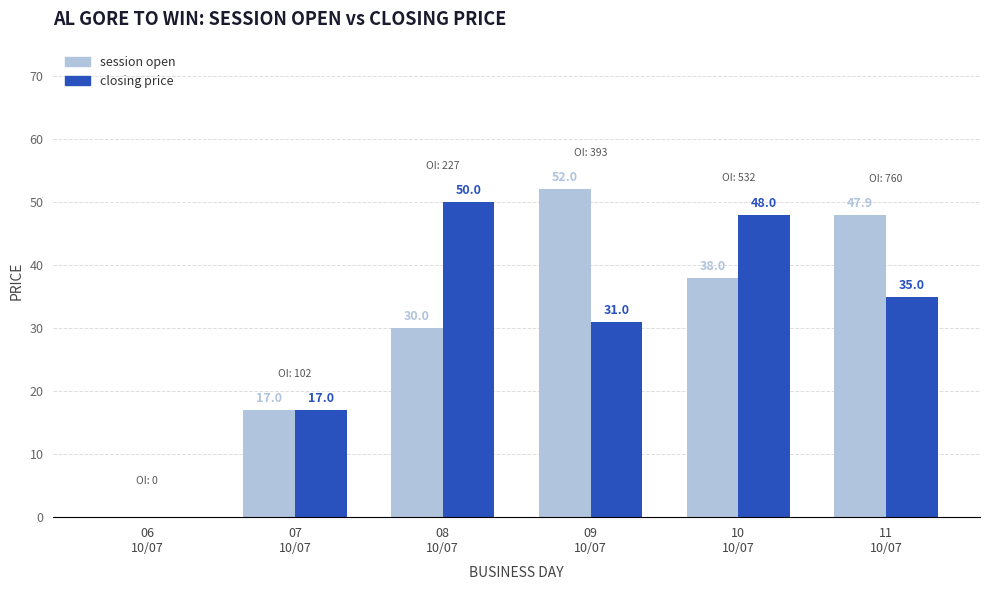

Reading left to right, list all the values displayed in this chart.

session open: 0.0	17.0	30.0	52.0	38.0	47.9
closing price: 0.0	17.0	50.0	31.0	48.0	35.0